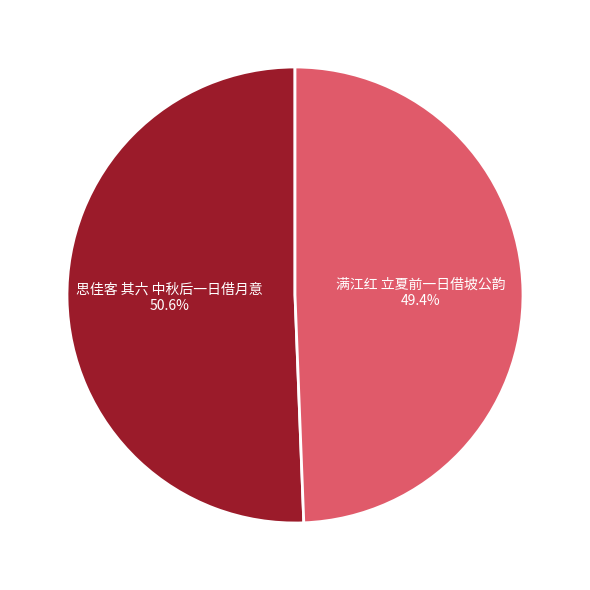

To the nearest percent, what is the difference between the 满江红 立夏前一日借坡公韵 and 思佳客 其六 中秋后一日借月意 slice percentages?

1%